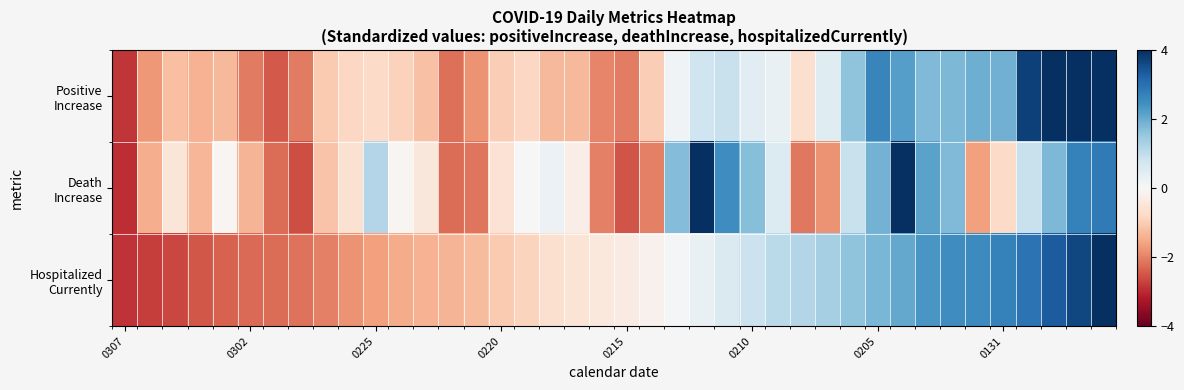

Rank the series by their maximum value, from highest to lowest.

Positive Increase, Death Increase, Hospitalized Currently